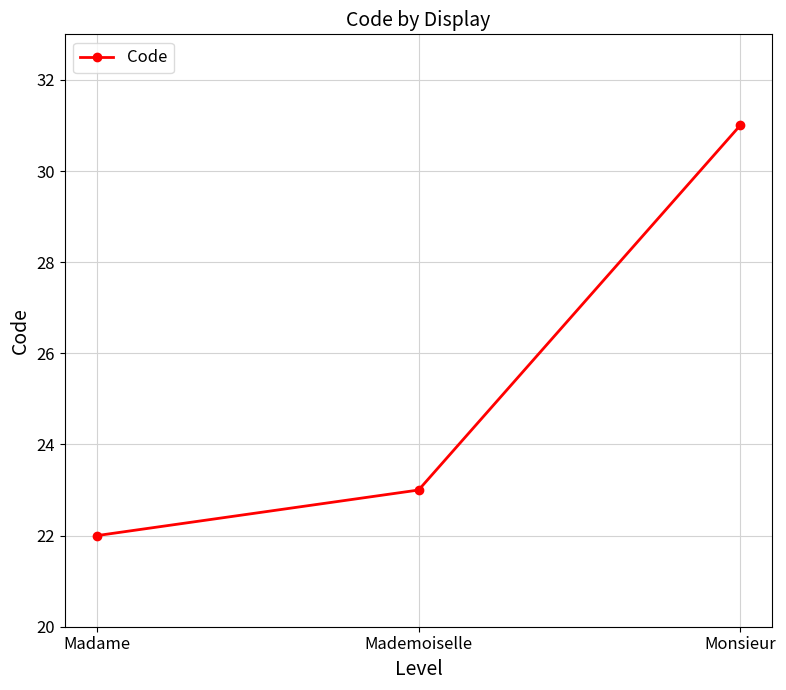

Between Monsieur and Mademoiselle, which is larger?

Monsieur